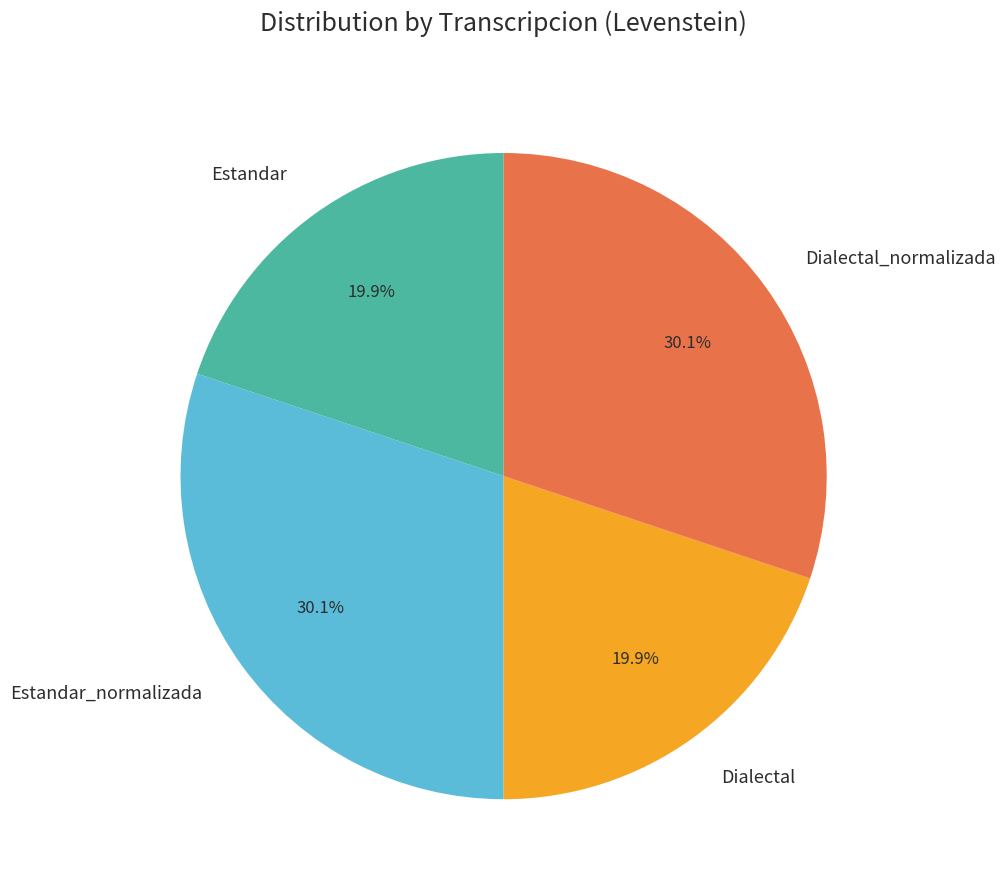

What is the ratio of the value at Dialectal to the value at Estandar?

1.0